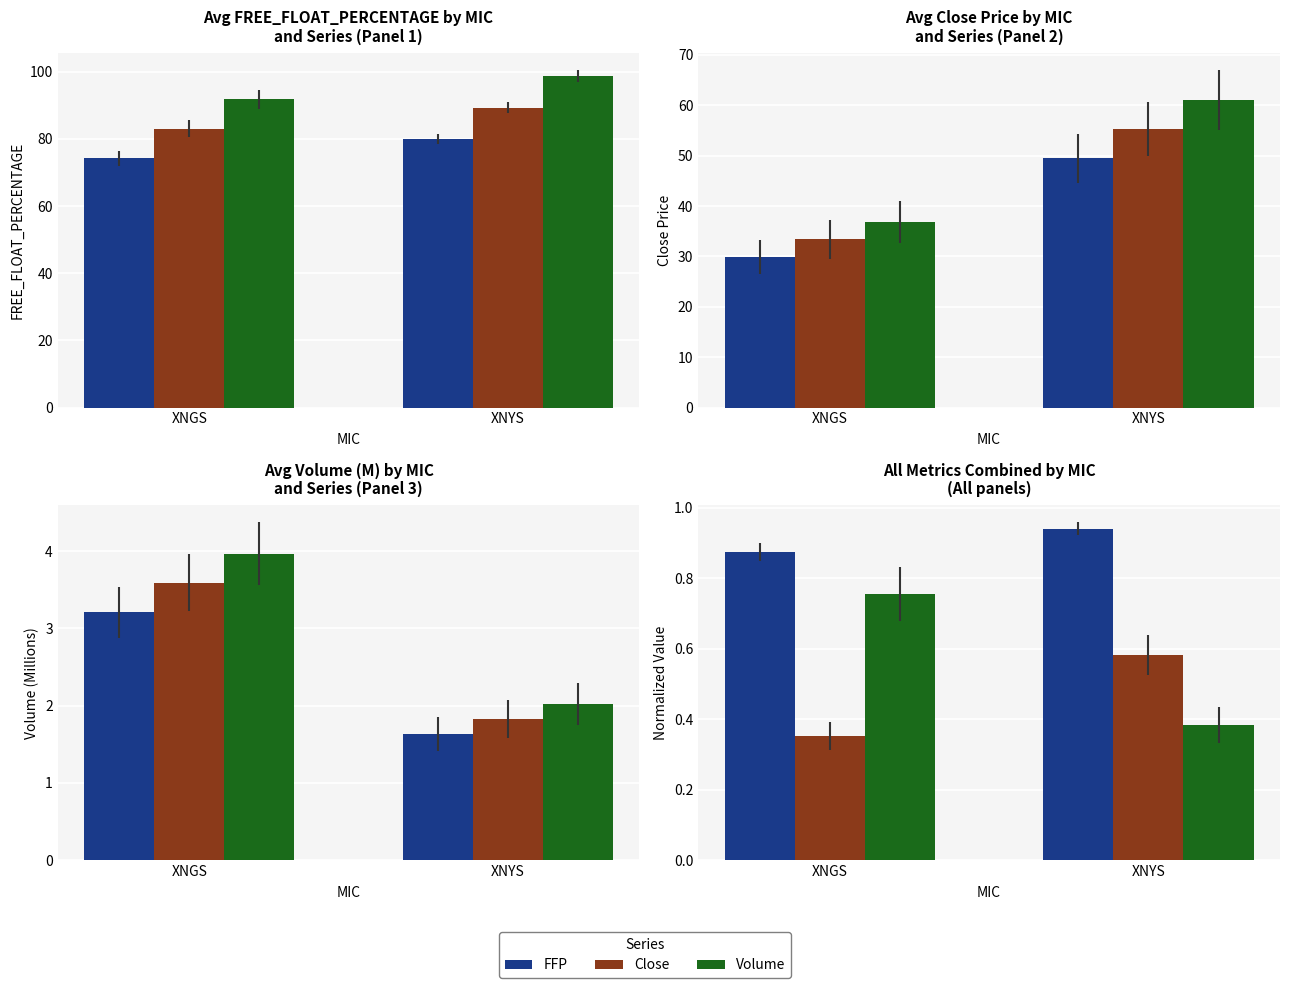

Between XNYS and XNGS, which is larger?

XNYS